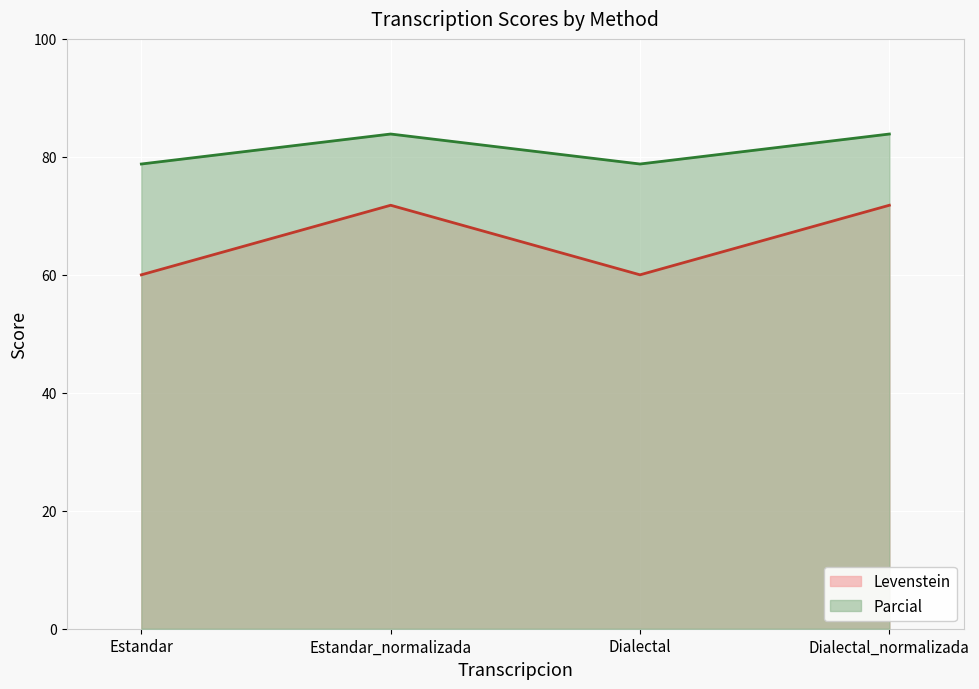

Reading left to right, transcribe all the data shown in this chart.

Levenstein: 60.0	71.8	60.0	71.8
Parcial: 78.8	83.9	78.8	83.9